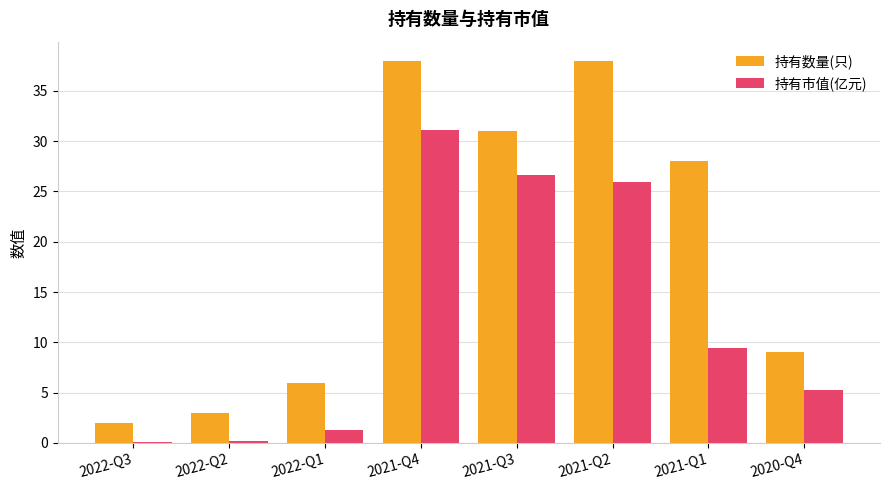

What is the highest value of the 持有数量(只) series?

38.0